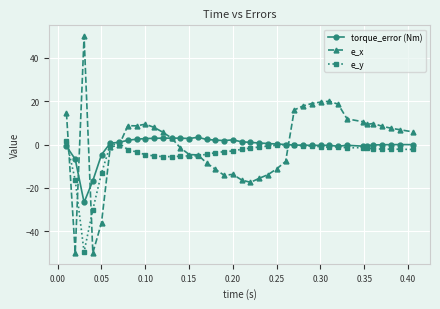

What is the maximum value shown in the chart?

50.0